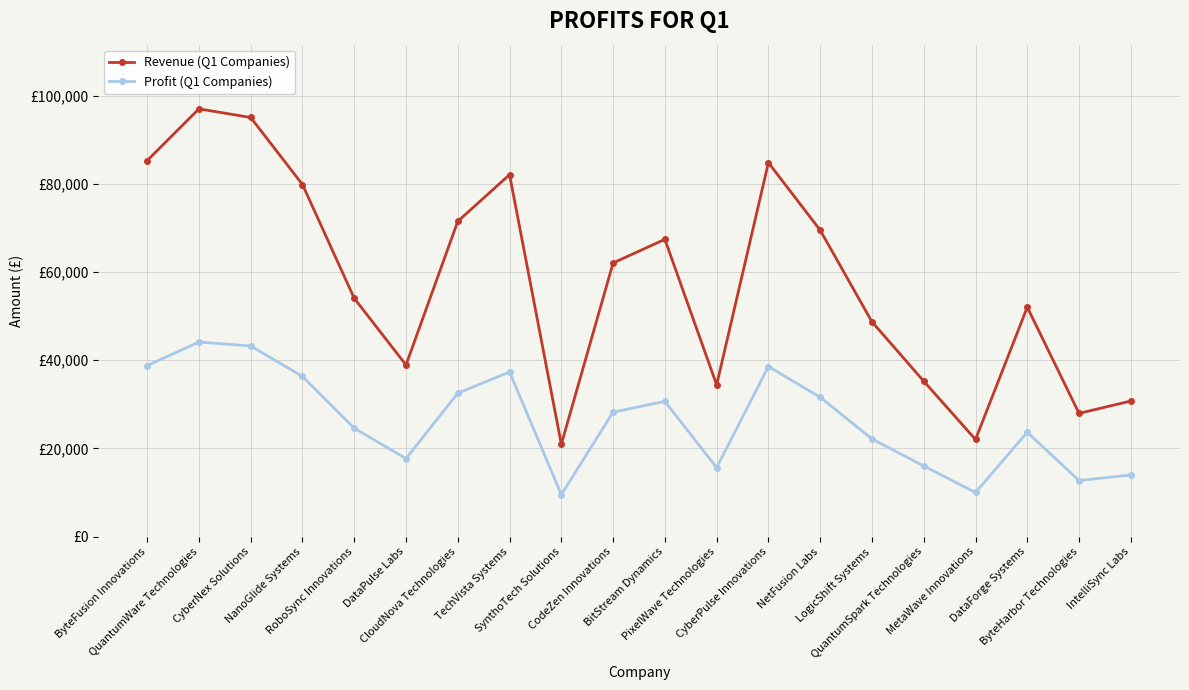

Reading left to right, list all the values displayed in this chart.

Revenue (Q1 Companies): ByteFusion Innovations=85280.0	QuantumWare Technologies=97015.0	CyberNex Solutions=95054.0	NanoGlide Systems=79860.0	RoboSync Innovations=54057.0	DataPulse Labs=38942.0	CloudNova Technologies=71514.0	TechVista Systems=82096.0	SynthoTech Solutions=20957.0	CodeZen Innovations=62070.0	BitStream Dynamics=67429.0	PixelWave Technologies=34429.0	CyberPulse Innovations=84818.0	NetFusion Labs=69501.0	LogicShift Systems=48727.0	QuantumSpark Technologies=35269.0	MetaWave Innovations=22042.0	DataForge Systems=52034.0	ByteHarbor Technologies=27968.0	IntelliSync Labs=30764.0
Profit (Q1 Companies): ByteFusion Innovations=38802.4	QuantumWare Technologies=44141.8	CyberNex Solutions=43249.6	NanoGlide Systems=36336.3	RoboSync Innovations=24595.9	DataPulse Labs=17718.6	CloudNova Technologies=32538.9	TechVista Systems=37353.7	SynthoTech Solutions=9535.4	CodeZen Innovations=28241.8	BitStream Dynamics=30680.2	PixelWave Technologies=15665.2	CyberPulse Innovations=38592.2	NetFusion Labs=31623.0	LogicShift Systems=22170.8	QuantumSpark Technologies=16047.4	MetaWave Innovations=10029.1	DataForge Systems=23675.5	ByteHarbor Technologies=12725.4	IntelliSync Labs=13997.6